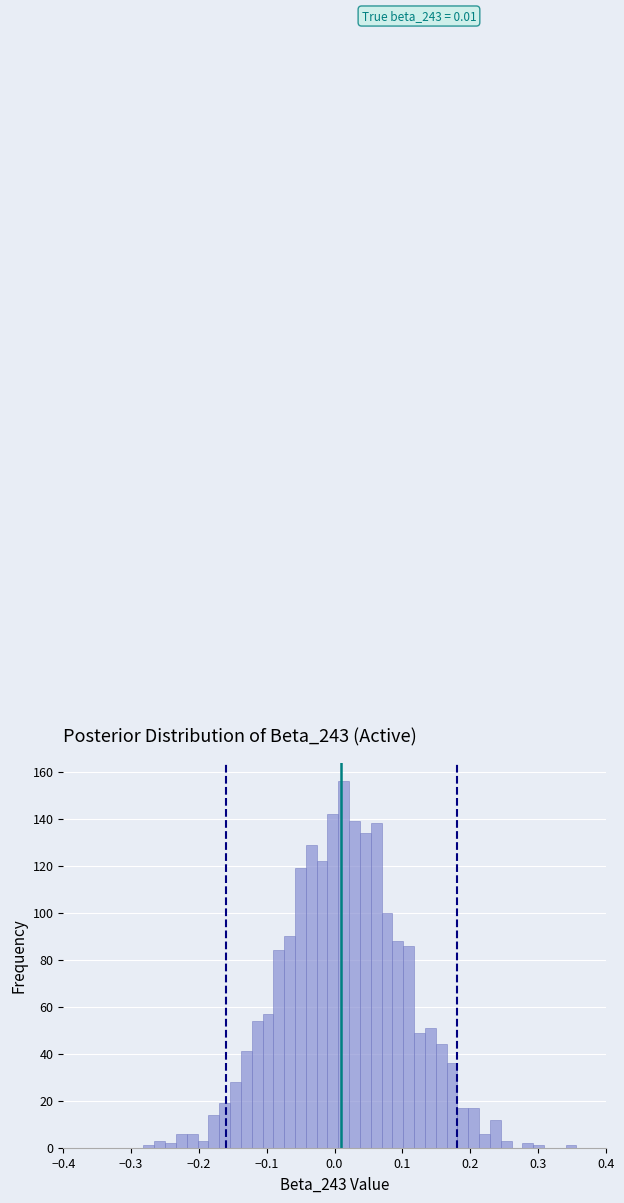

Read against the x-axis, roughly where is the centre of the tallest bar?

0.01